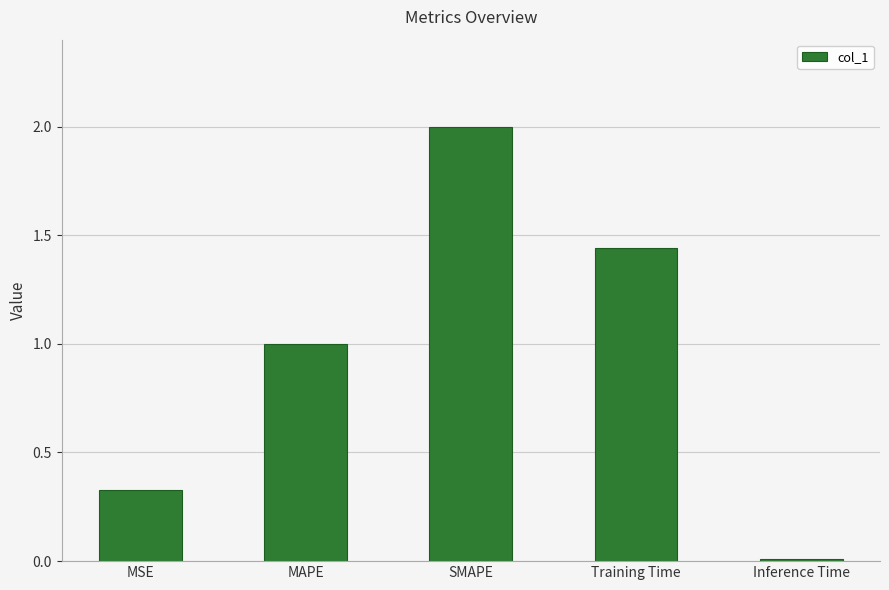

What is the label of the 3rd bar from the right?

SMAPE